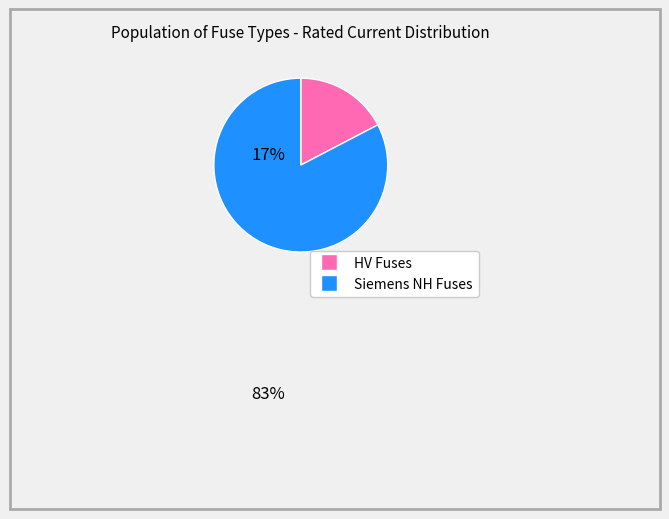

Does any single category account for the majority?

Yes